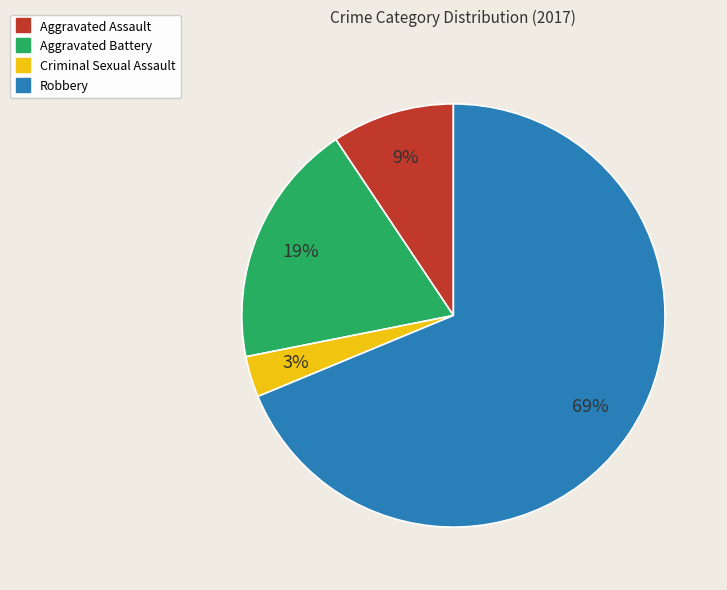

Which slice is the smallest?

Criminal Sexual Assault